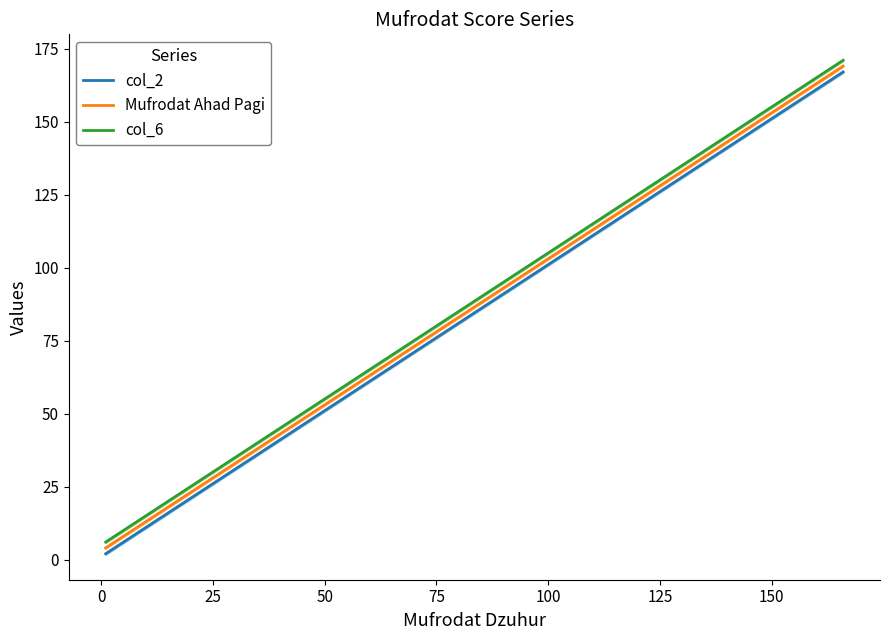

True or false: Mufrodat Ahad Pagi and col_6 intersect in this chart.

False